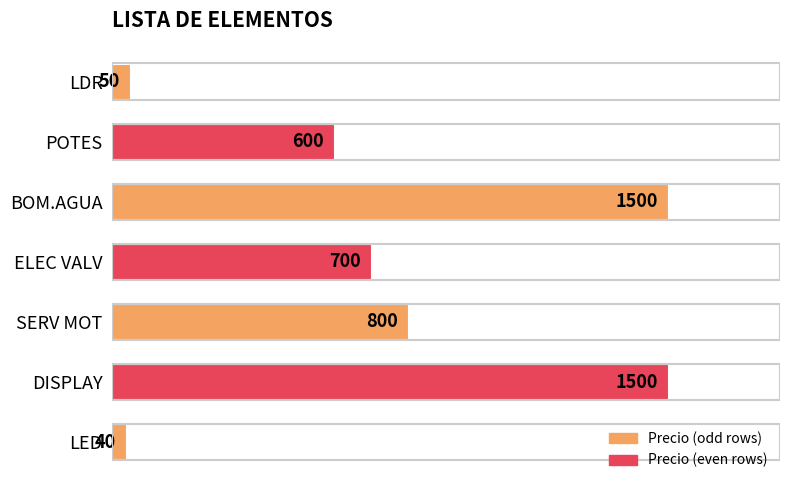

Reading top to bottom, transcribe all the data shown in this chart.

50	600	1500	700	800	1500	40